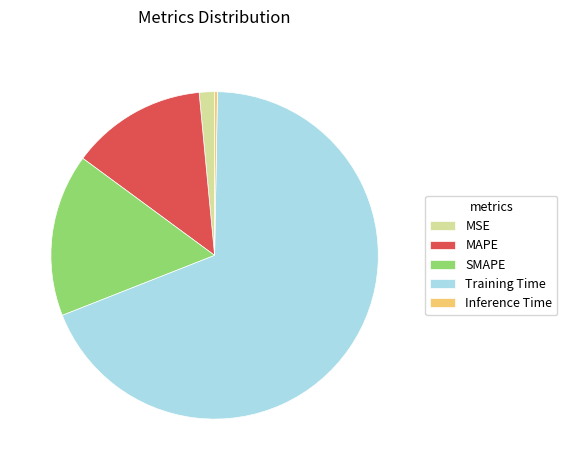

Combined, do MAPE and Training Time account for over 50%?

Yes